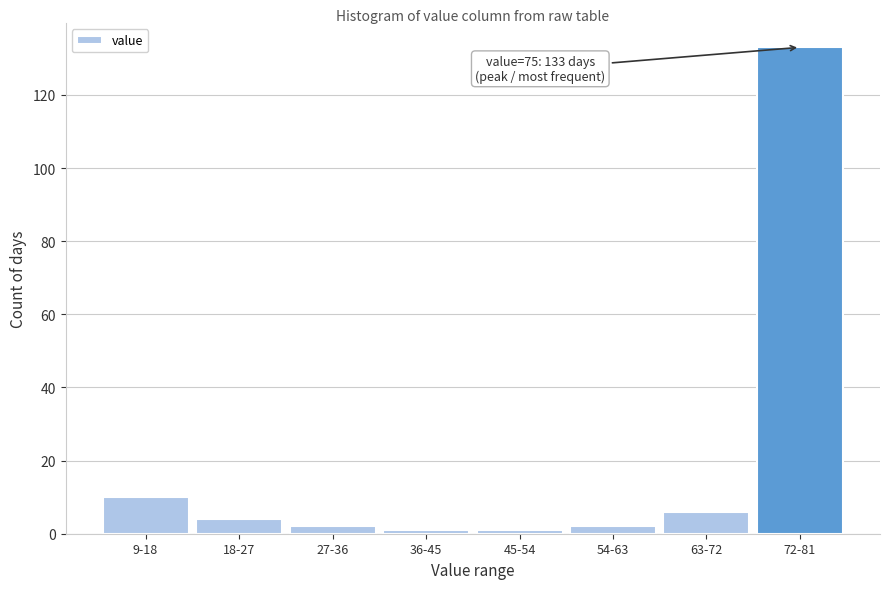

Reading left to right, transcribe all the data shown in this chart.

10	4	2	1	1	2	6	133